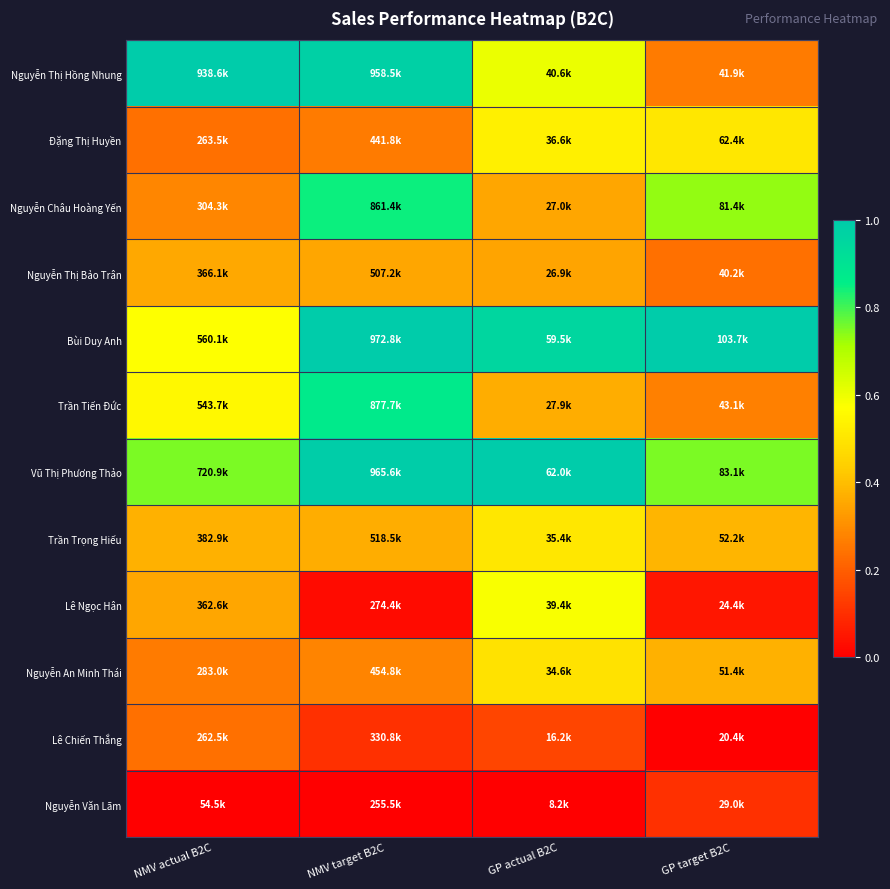

What is the greatest value displayed?

1.0